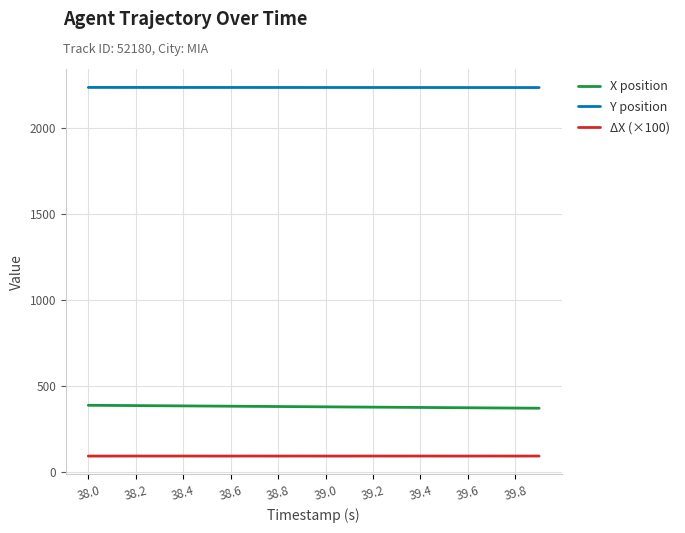

True or false: ΔX (×100) and X position cross at least once.

False